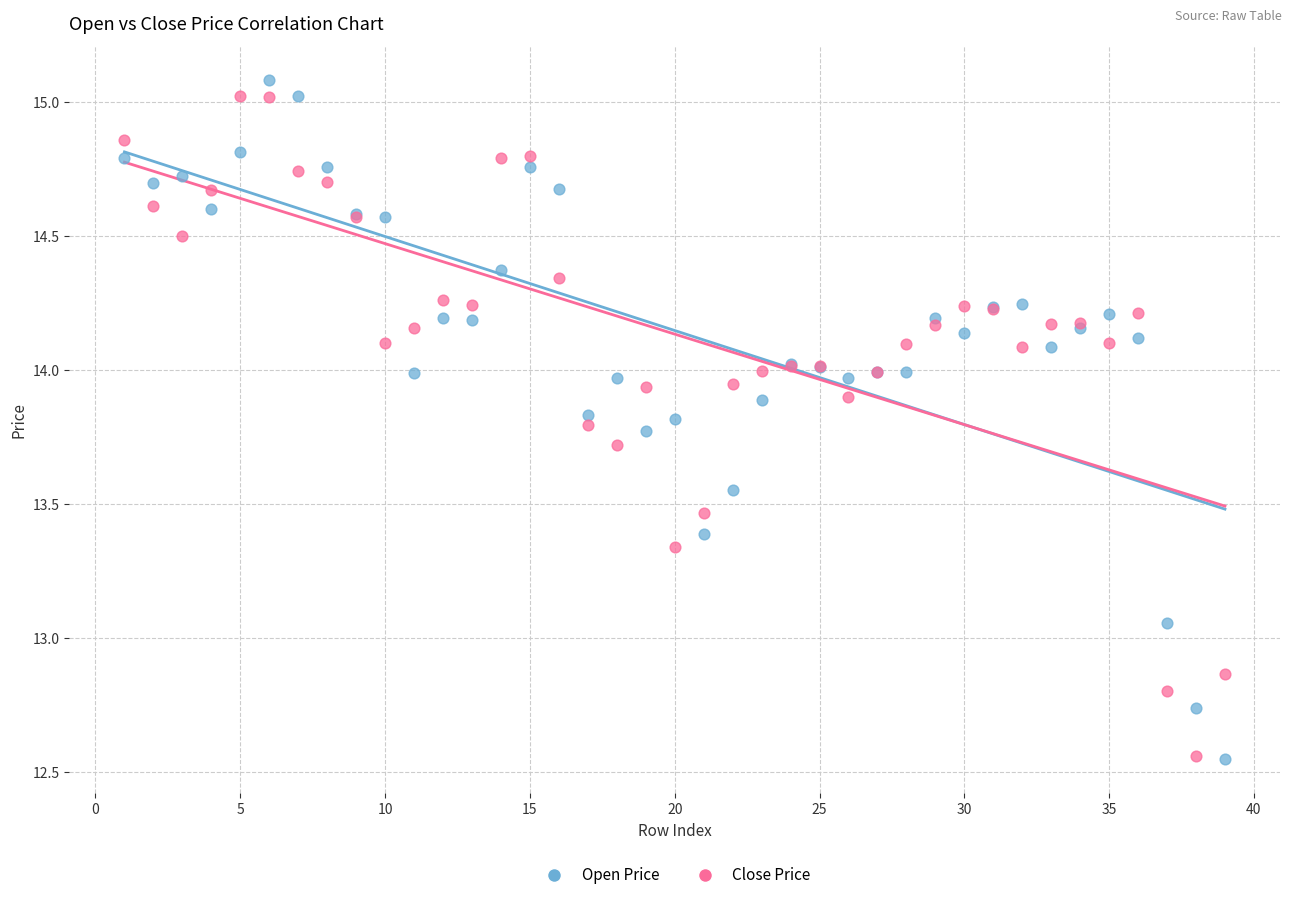

What is the X range (max minus min) for the scatter plot?

38.0